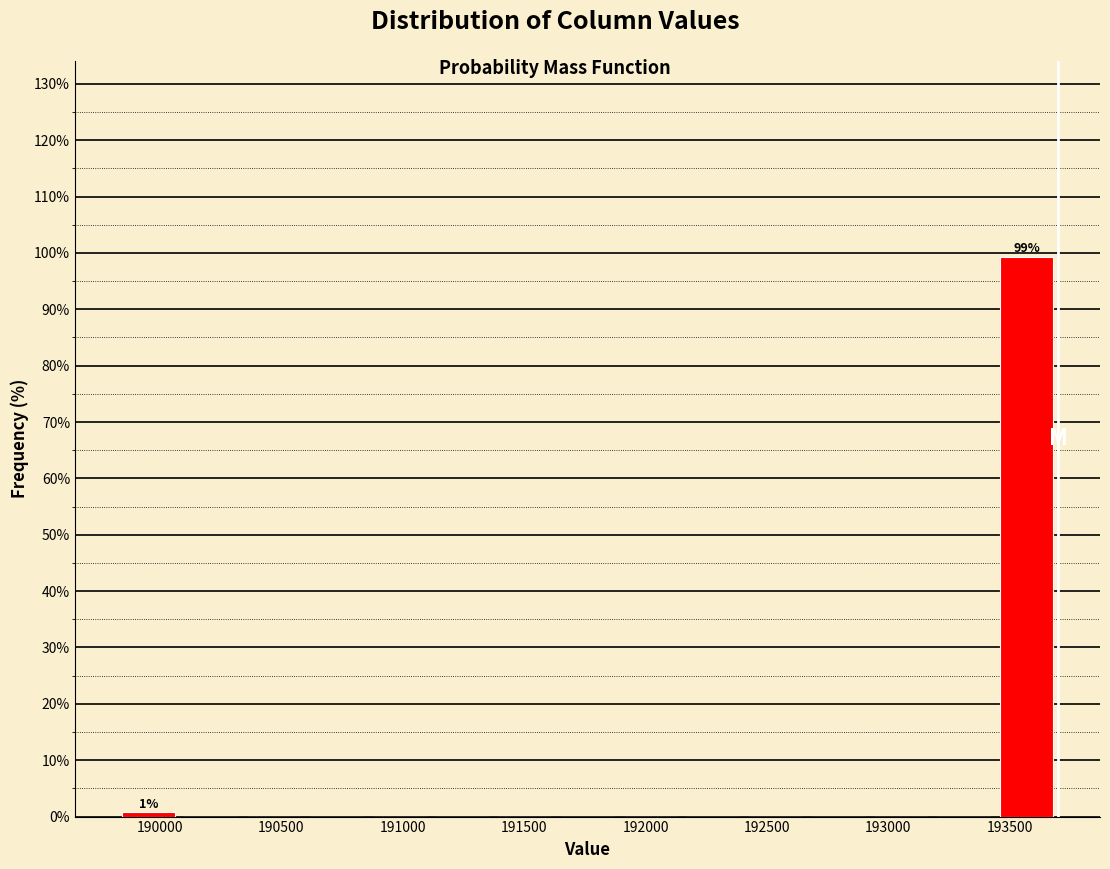

Over which range of the x-axis is the bar tallest?

193450 to 193700